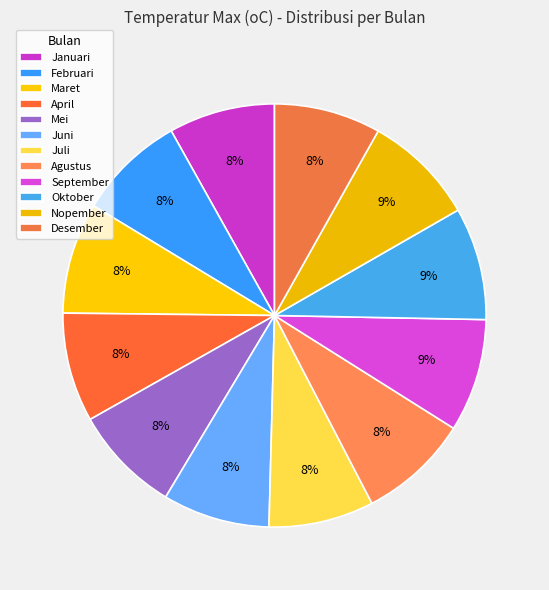

What is the largest slice in the pie chart?

September